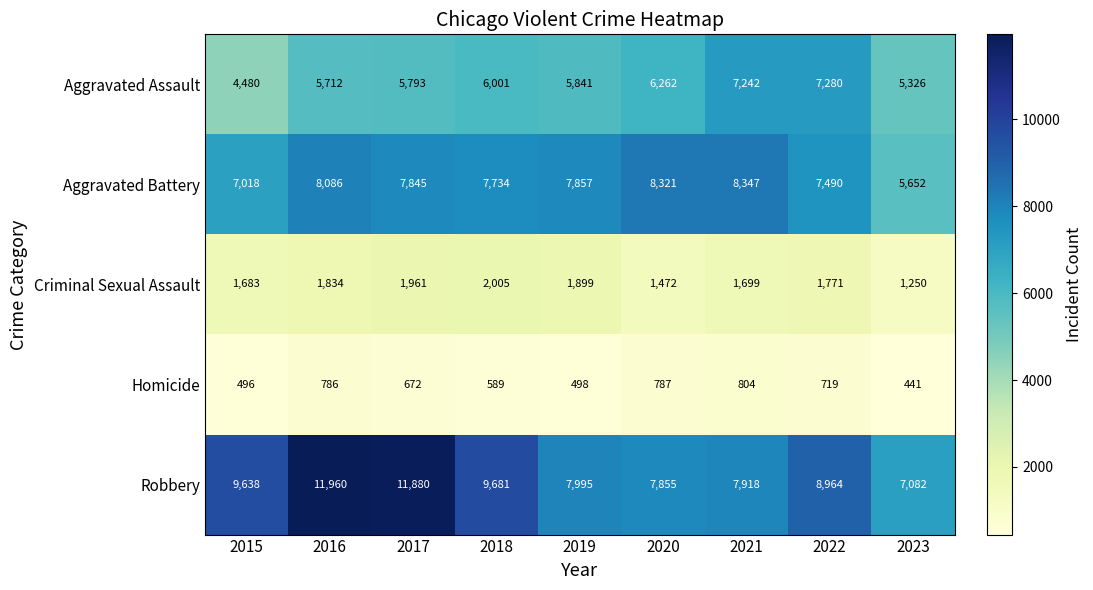

At which label does Homicide reach its peak?

2021